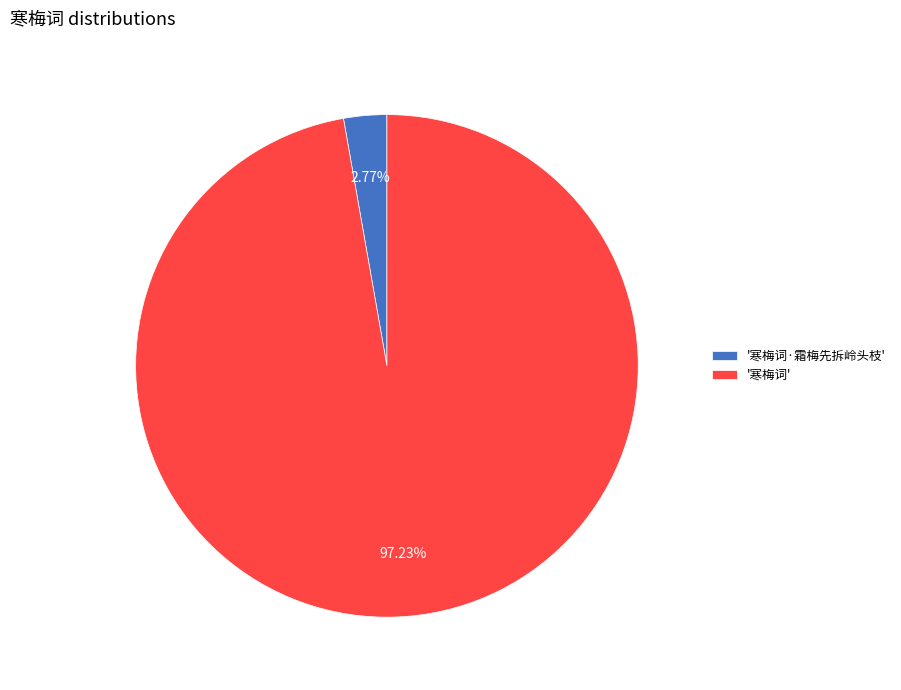

To the nearest percent, what is the difference between the largest and smallest slice percentages?

94%